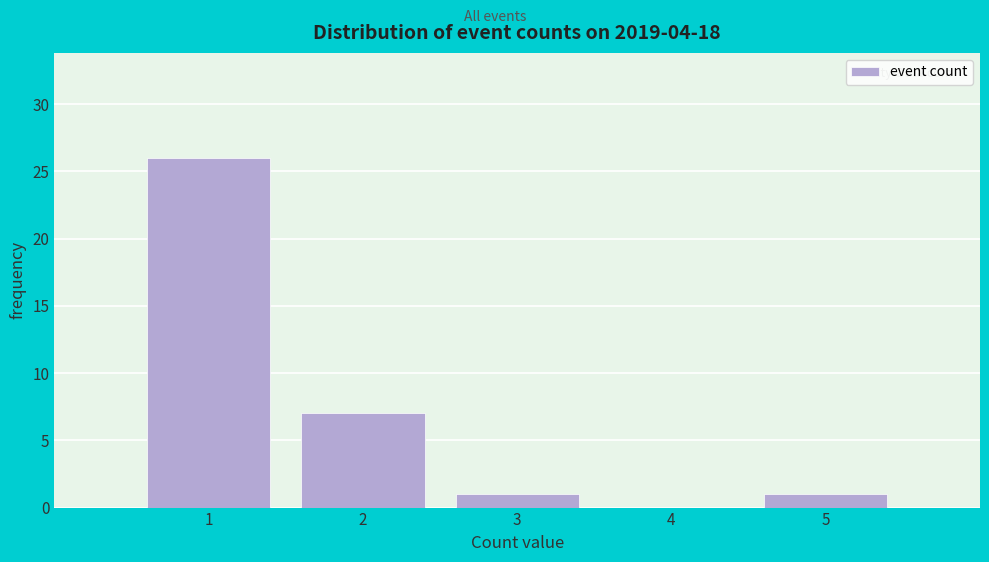

Reading right to left, list all the values displayed in this chart.

5=1	4=0	3=1	2=7	1=26